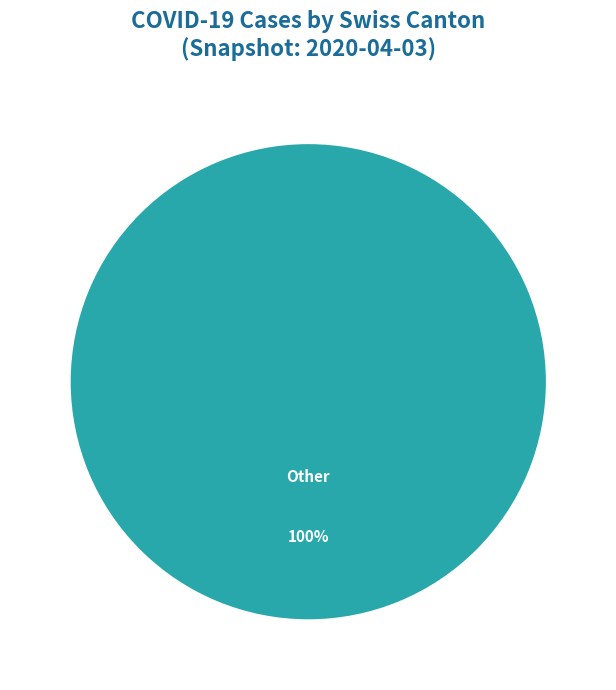

Is there any slice that represents more than half of the pie?

Yes